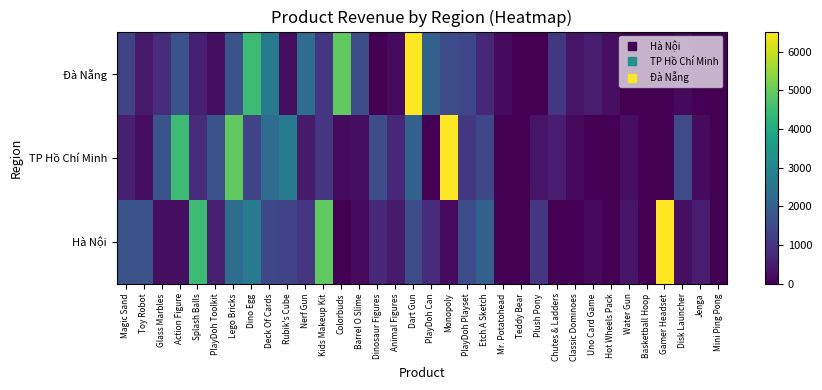

At which category does the chart reach its minimum across all series?

Colorbuds